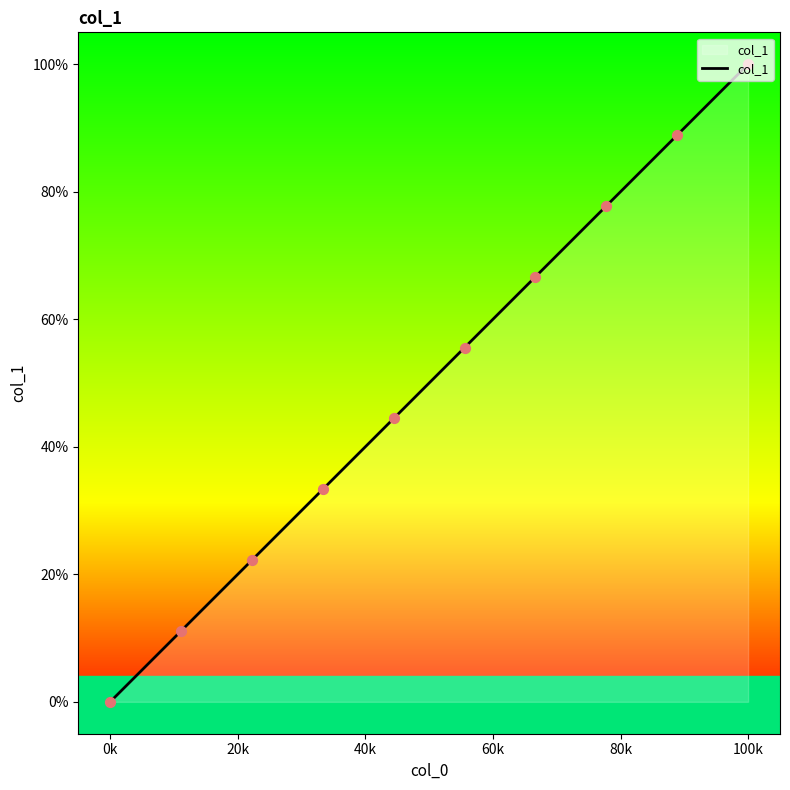

The col_1 series shows 57.0 at 100k. True or false?

False